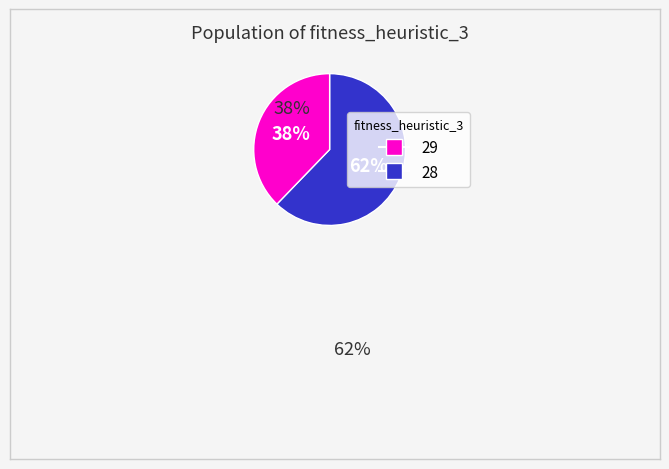

Is there a majority slice in this chart?

Yes